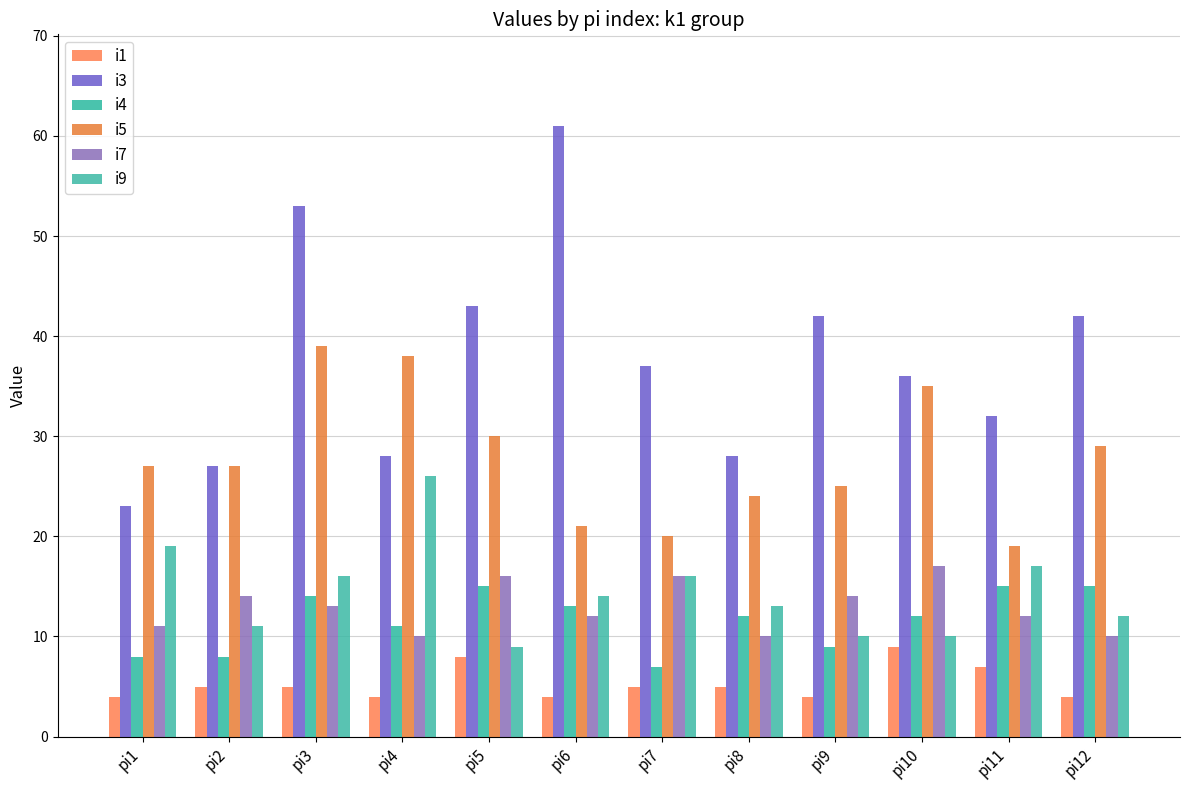

What is the spread (max minus min) of values at pi12?

38